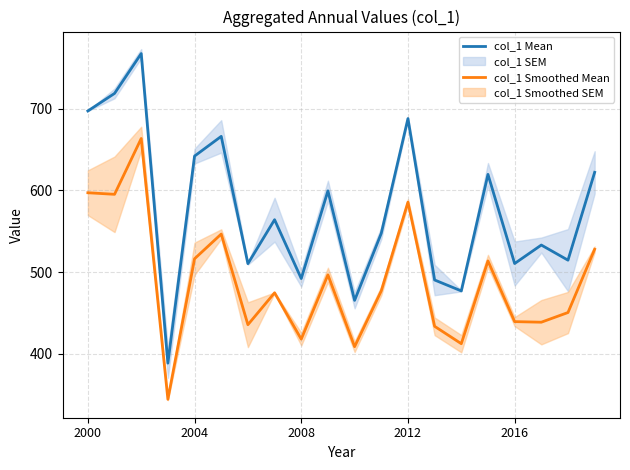

The col_1 Smoothed Mean series shows 597.1 at 2000. True or false?

True